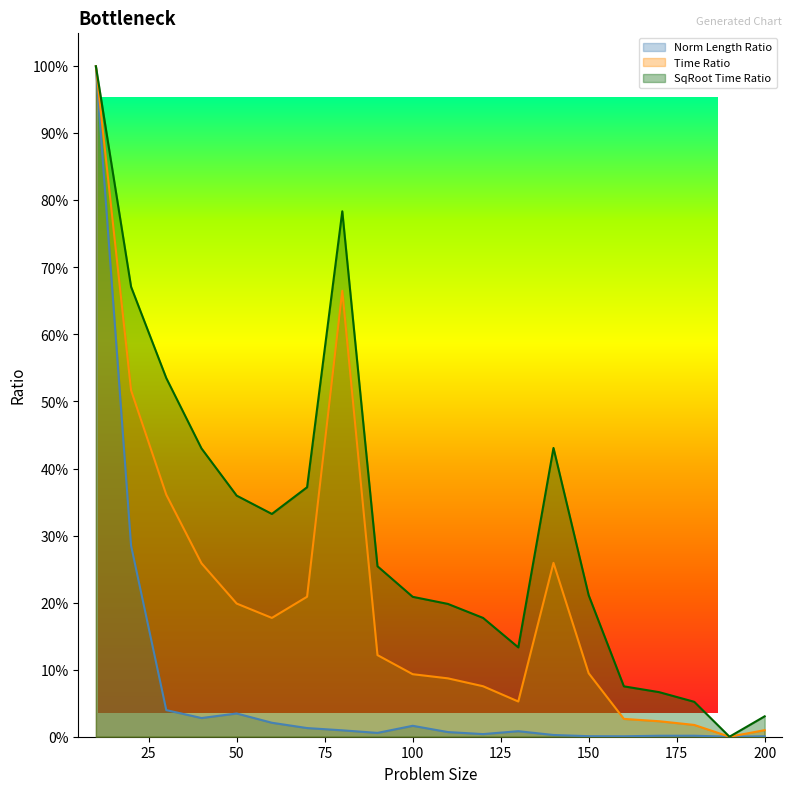

In Time Ratio, how many points are higher than both neighbors (excluding endpoints)?

2